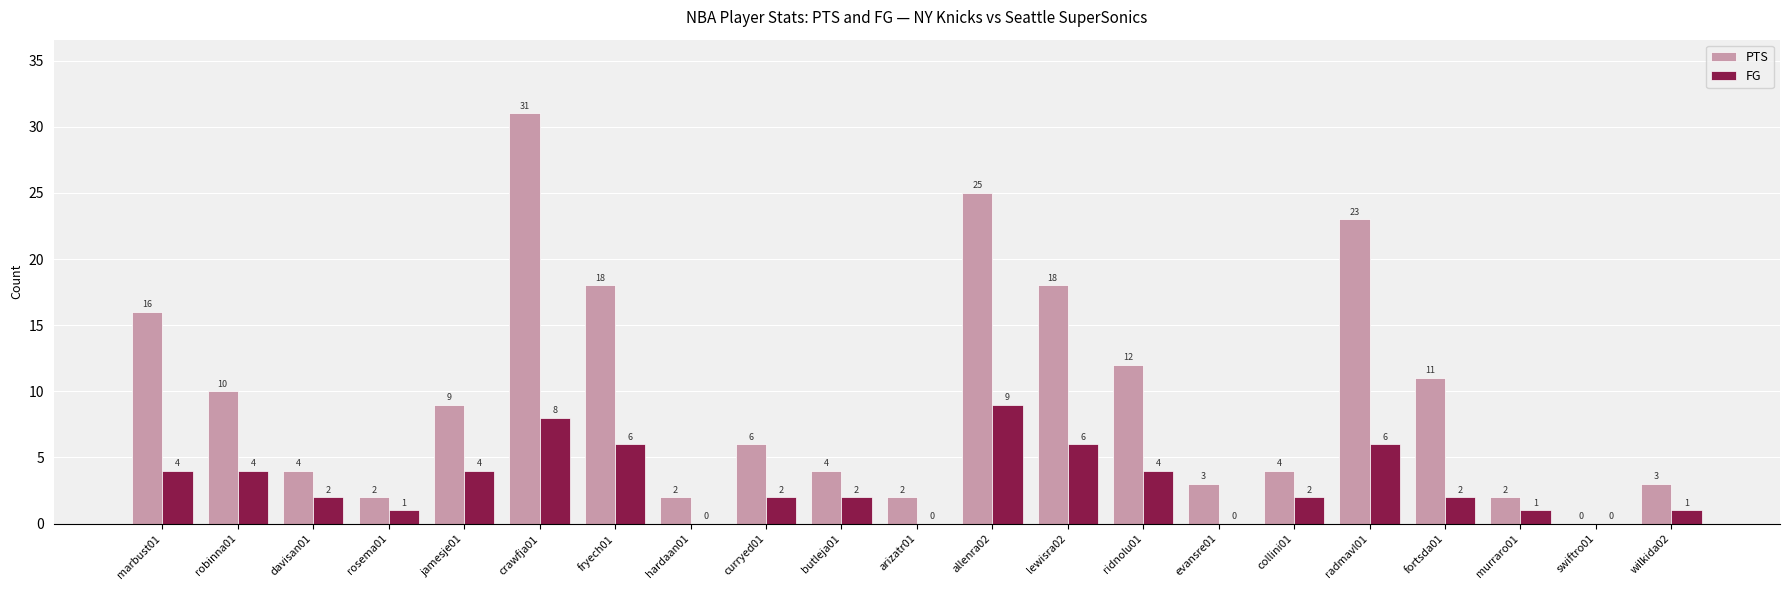

What is the sum of all PTS values?

205